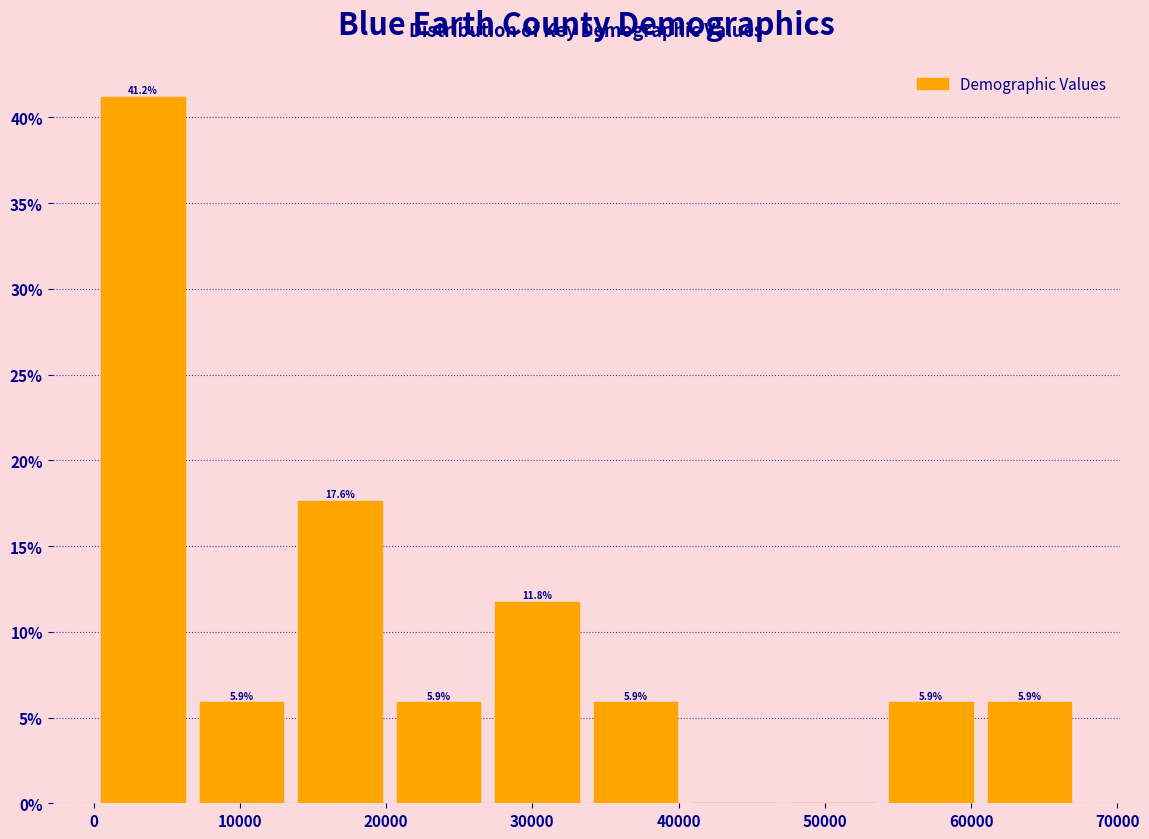

Over which range of the x-axis is the bar tallest?

0 to 7000